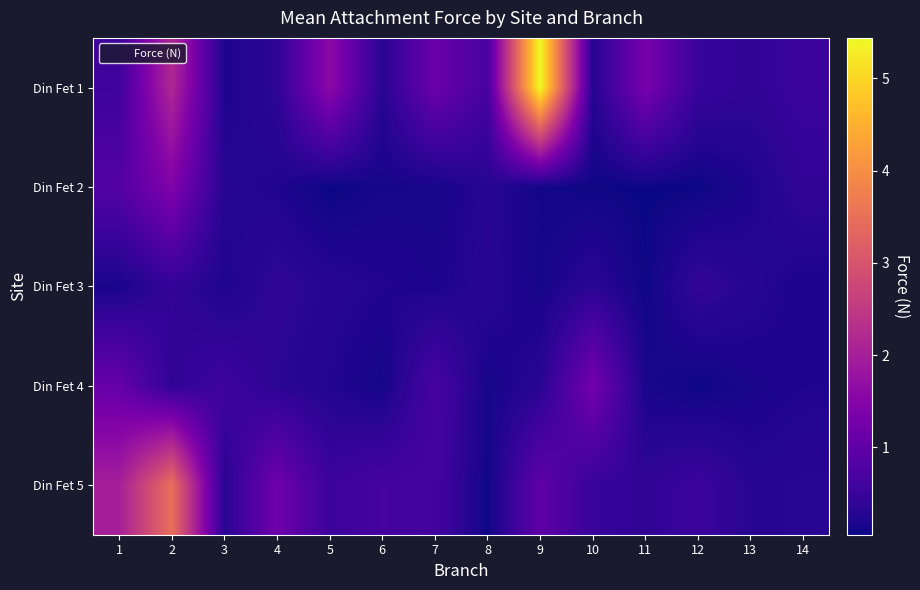

How many data points does each series have?

14